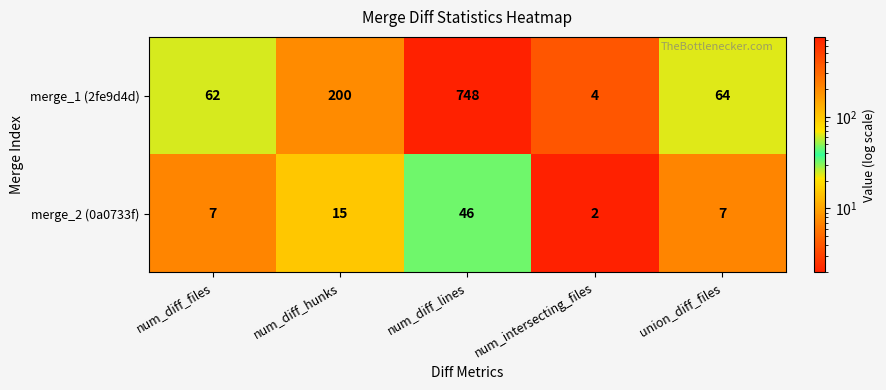

What is the maximum value shown in the chart?

748